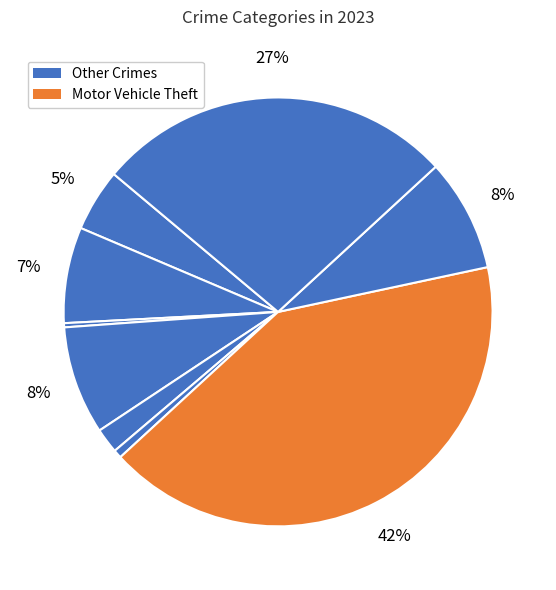

Is there any slice that represents more than half of the pie?

No